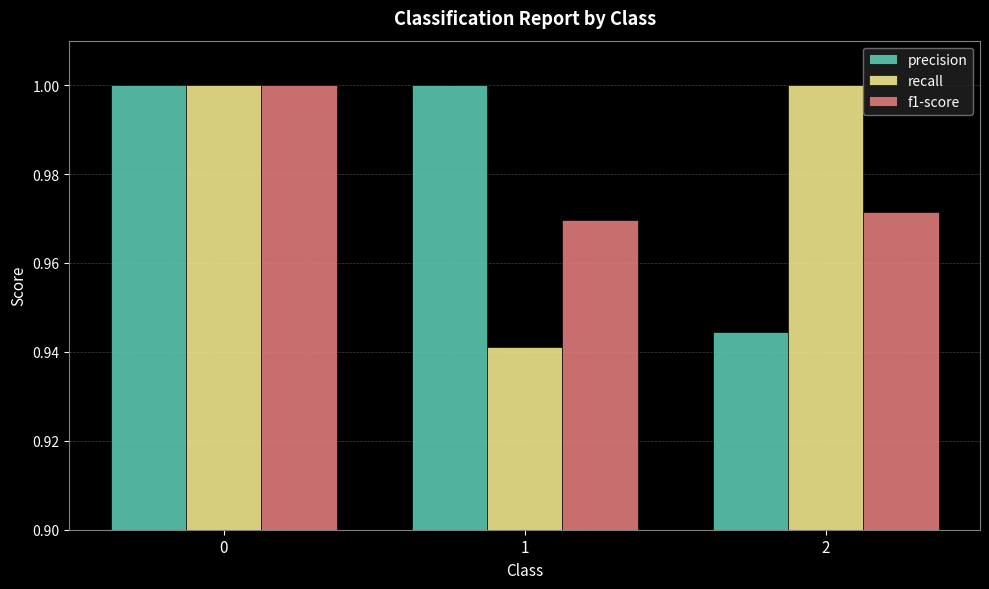

What is the sum of the precision values at 0 and 2?

1.9